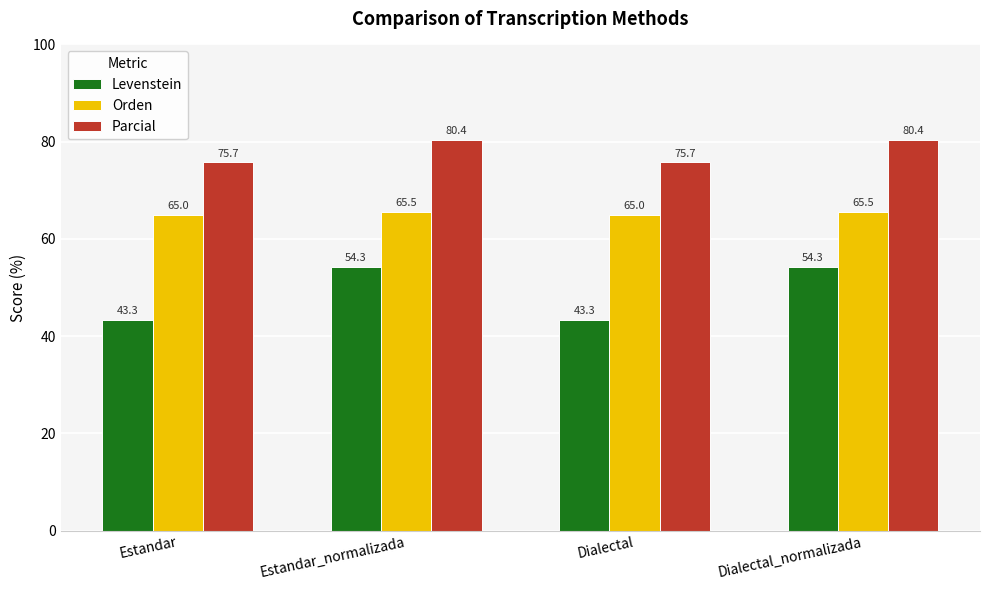

What is the difference between the Levenstein values at Estandar_normalizada and Estandar?

11.1